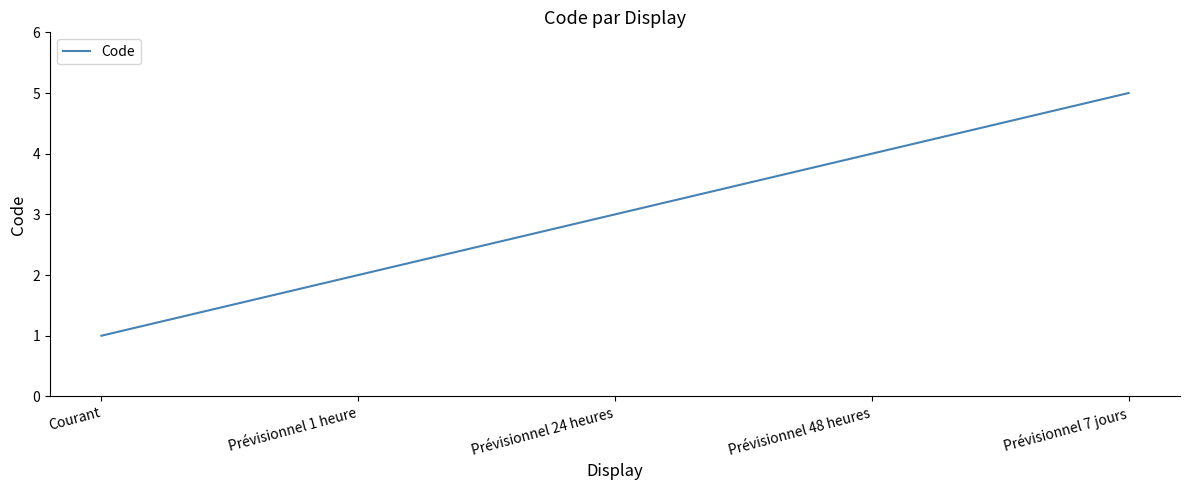

What is the difference between the maximum and minimum values?

4